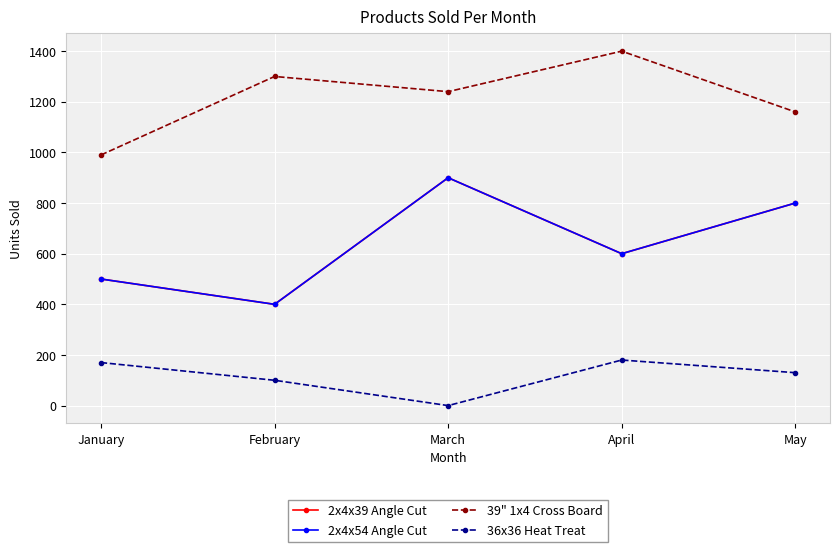

Which label corresponds to the largest value in the chart?

April